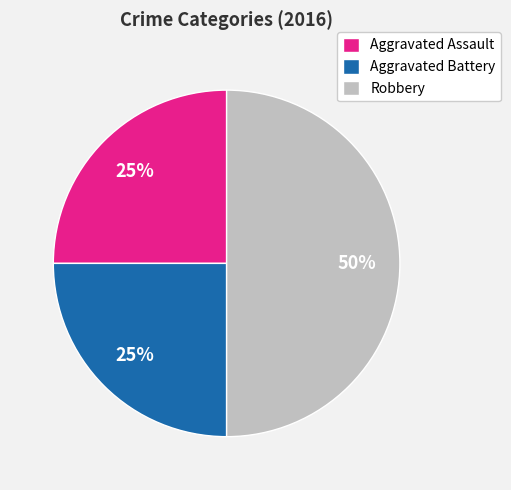

To the nearest percent, what is the difference between the largest and smallest slice percentages?

25%